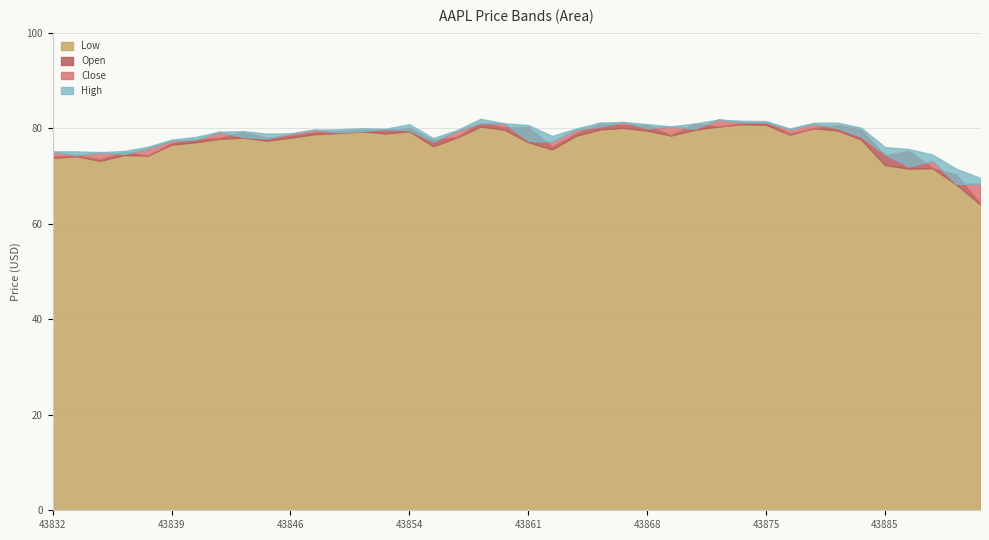

Reading right to left, transcribe all the data shown in this chart.

Low: 64.1	68.2	71.6	71.5	72.3	77.6	79.6	80.0	78.7	80.7	80.8	80.4	79.7	78.5	79.5	80.1	79.7	78.4	75.6	77.1	79.7	80.3	78.0	76.2	79.4	78.9	79.3	79.0	78.8	78.0	77.4	78.0	77.8	77.1	76.5	74.3	74.4	73.2	74.1	73.8
Open: 64.3	70.3	71.6	75.2	74.3	79.7	80.7	80.0	78.8	81.2	81.0	80.4	80.9	78.5	80.6	80.6	80.9	78.8	76.1	80.2	80.1	81.1	78.2	77.5	80.1	79.5	79.6	79.3	79.1	78.4	78.0	79.2	77.9	77.7	76.8	74.3	75.0	73.4	74.3	74.1
Close: 68.3	68.4	73.2	72.0	74.5	78.3	80.1	80.9	79.8	81.2	81.2	81.8	79.9	80.4	80.0	81.3	80.4	79.7	77.2	77.4	81.0	81.1	79.4	77.2	79.6	79.8	79.4	79.1	79.7	78.8	77.8	78.2	79.2	77.6	77.4	75.8	74.6	75.0	74.4	75.1
High: 69.6	71.5	74.5	75.6	76.0	80.1	81.2	81.1	79.9	81.5	81.6	81.8	81.0	80.4	80.8	81.3	81.2	79.9	78.4	80.7	81.0	82.0	79.6	77.9	80.8	79.9	80.0	79.8	79.7	78.9	78.9	79.4	79.3	78.2	77.6	76.1	75.2	75.0	75.1	75.2